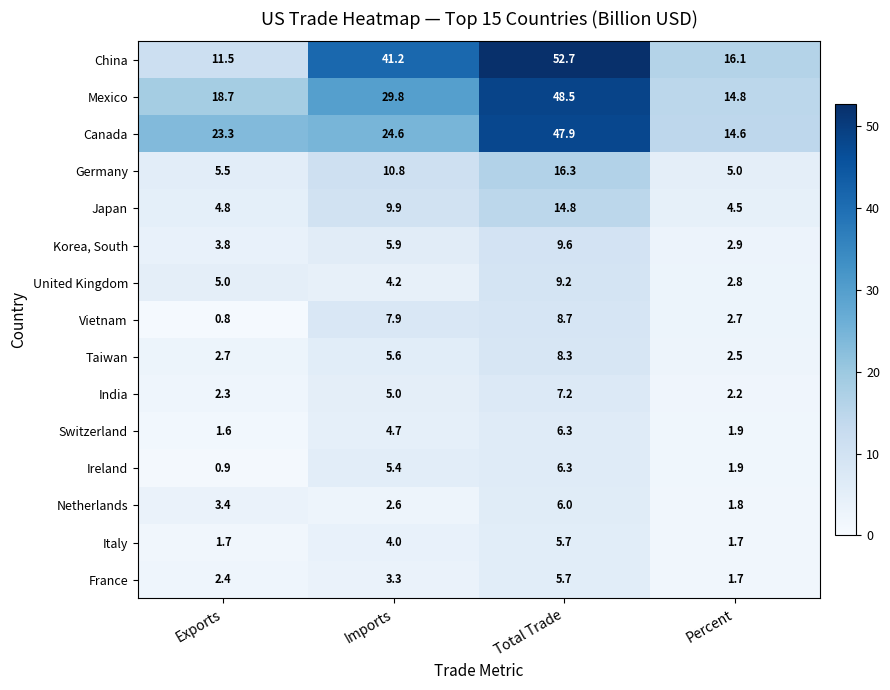

At which label does United Kingdom reach its peak?

Total Trade